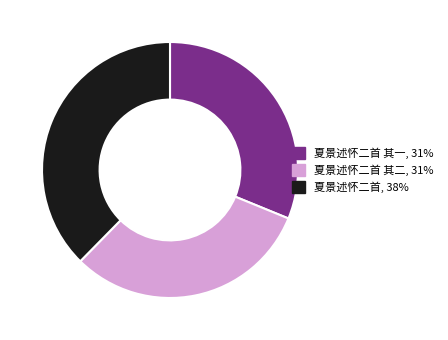

Is it true that 夏景述怀二首, 38% is 30% of the pie?

False